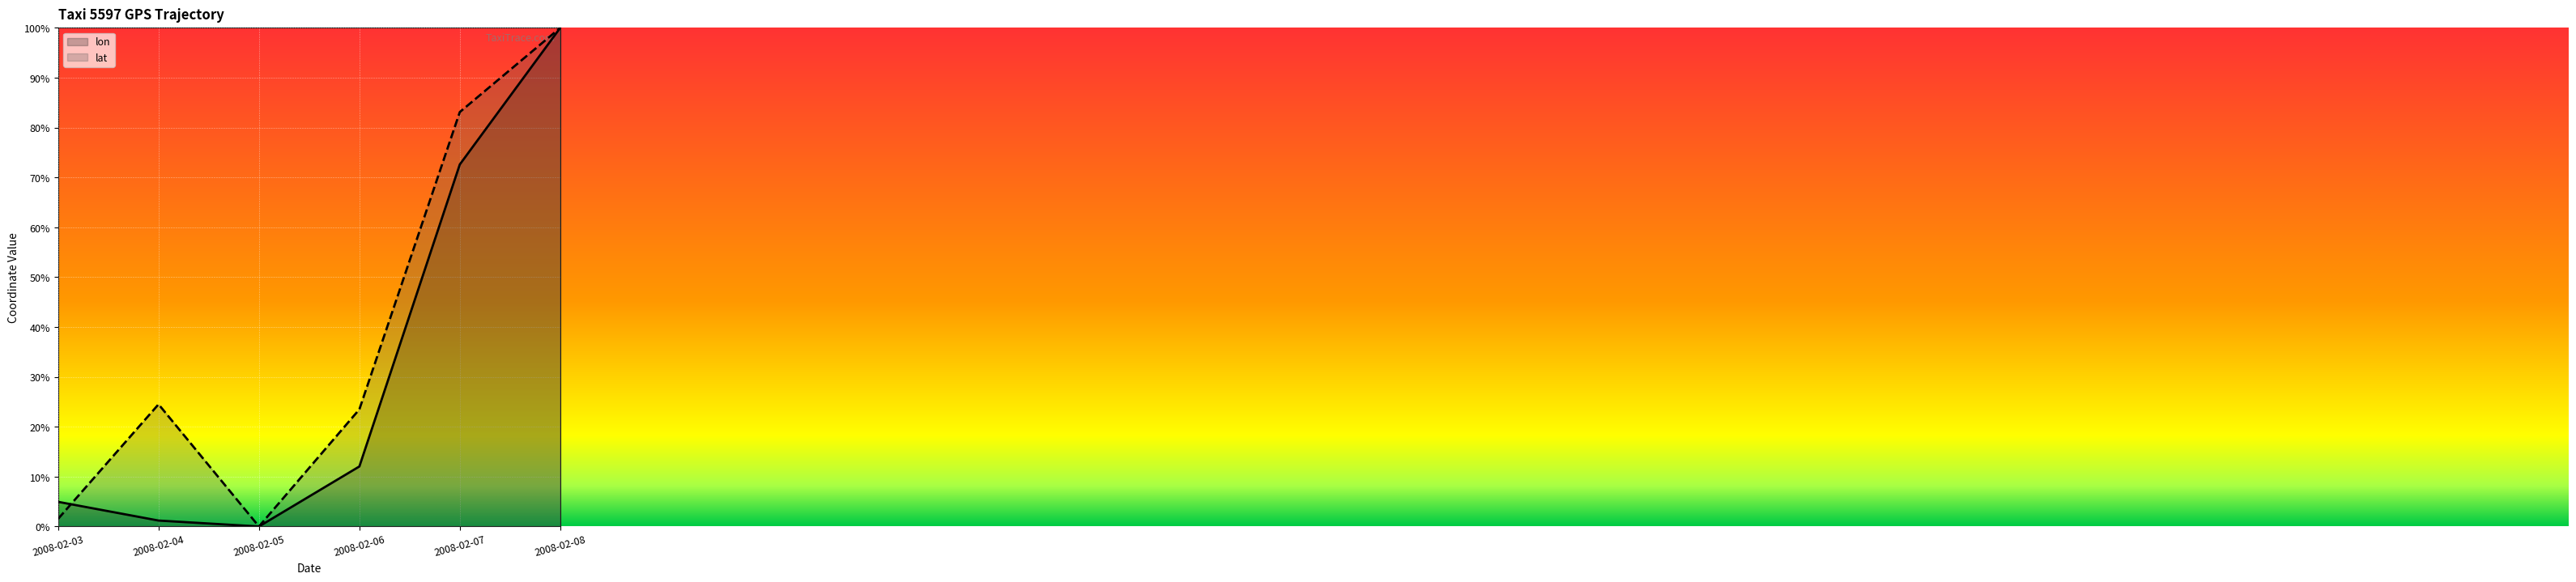

Does the chart display data point markers on the line(s)?

No